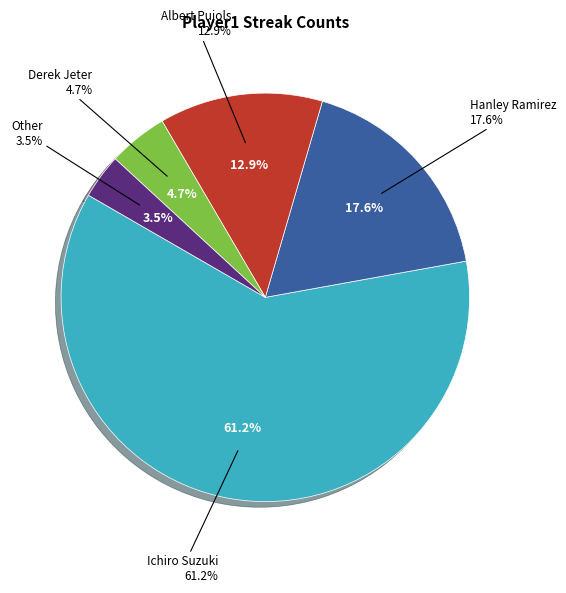

To the nearest percent, what is the average slice percentage?

20%